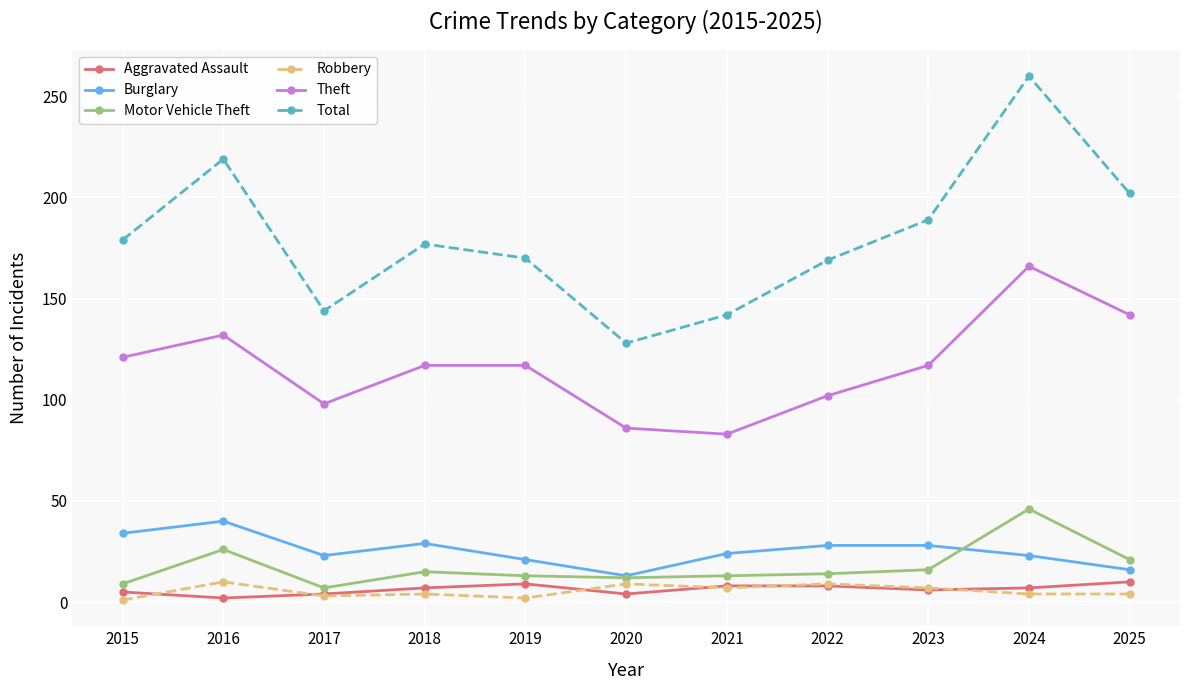

Does the chart have visible grid lines?

Yes